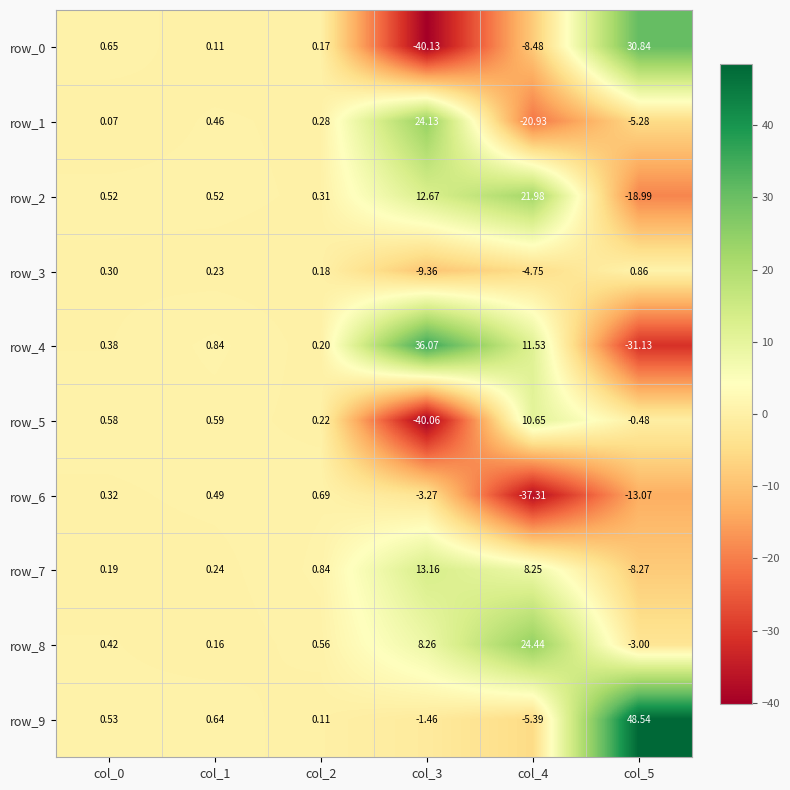

What is the smallest value displayed?

-40.1